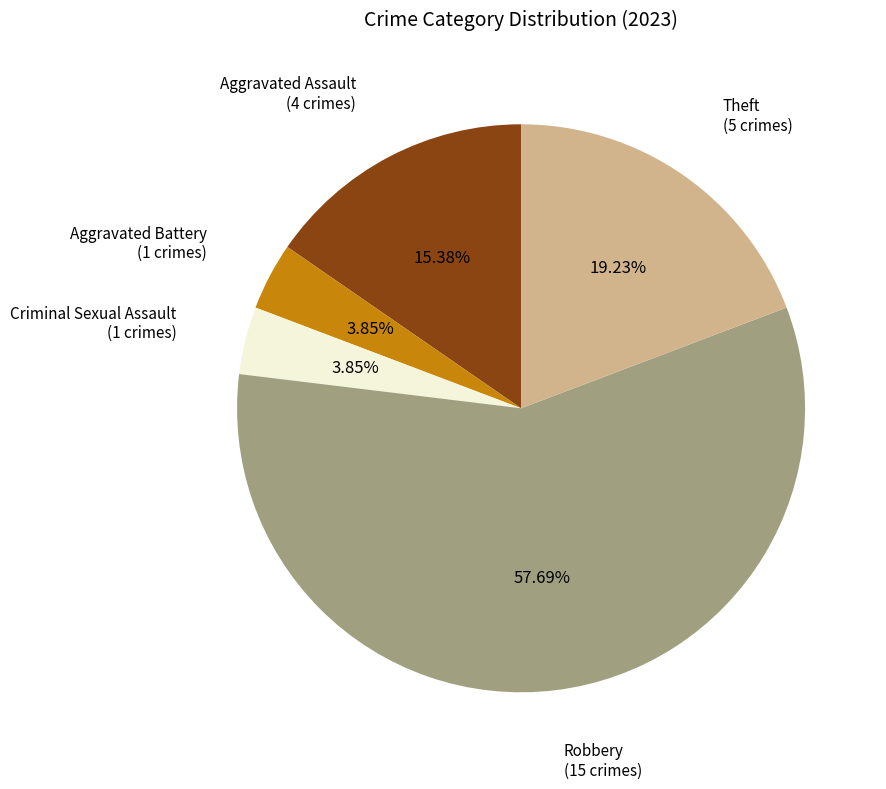

Is there any slice that represents more than half of the pie?

Yes